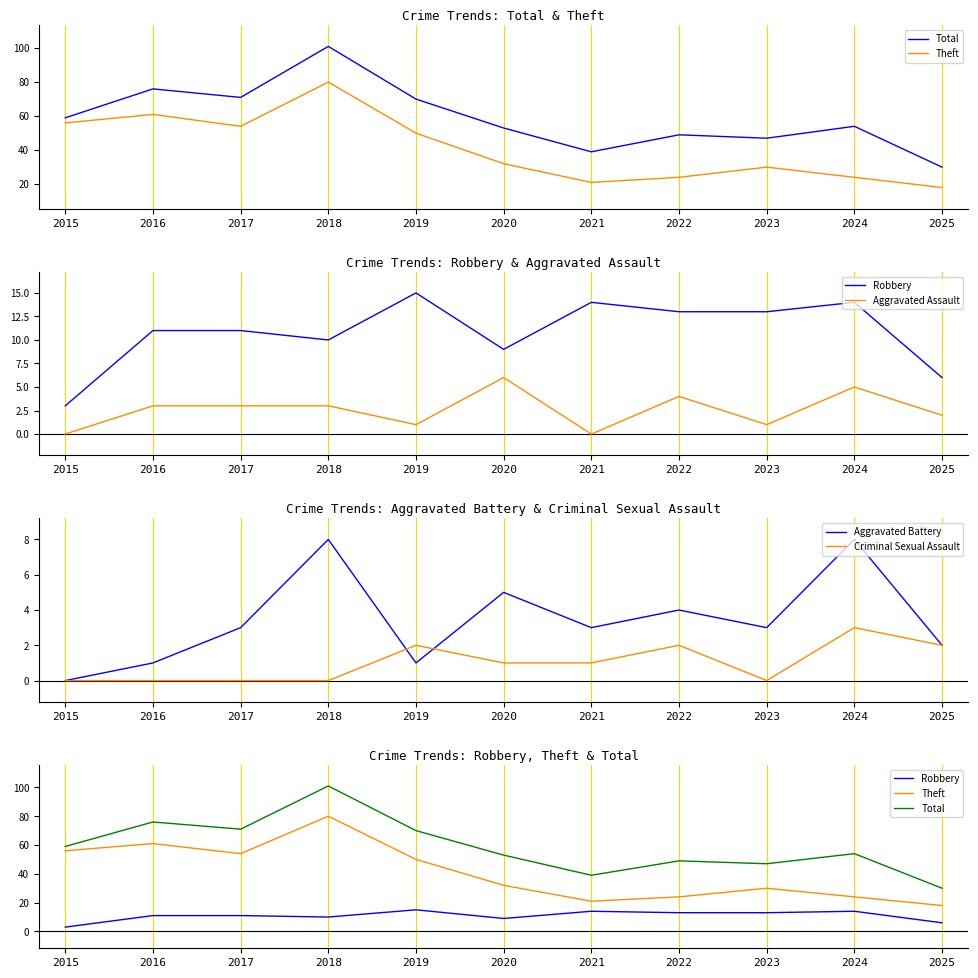

Reading left to right, list all the values displayed in this chart.

Total: 2015=59	2016=76	2017=71	2018=101	2019=70	2020=53	2021=39	2022=49	2023=47	2024=54	2025=30
Theft: 2015=56	2016=61	2017=54	2018=80	2019=50	2020=32	2021=21	2022=24	2023=30	2024=24	2025=18
Robbery: 2015=3	2016=11	2017=11	2018=10	2019=15	2020=9	2021=14	2022=13	2023=13	2024=14	2025=6
Aggravated Assault: 2015=0	2016=3	2017=3	2018=3	2019=1	2020=6	2021=0	2022=4	2023=1	2024=5	2025=2
Aggravated Battery: 2015=0	2016=1	2017=3	2018=8	2019=1	2020=5	2021=3	2022=4	2023=3	2024=8	2025=2
Criminal Sexual Assault: 2015=0	2016=0	2017=0	2018=0	2019=2	2020=1	2021=1	2022=2	2023=0	2024=3	2025=2